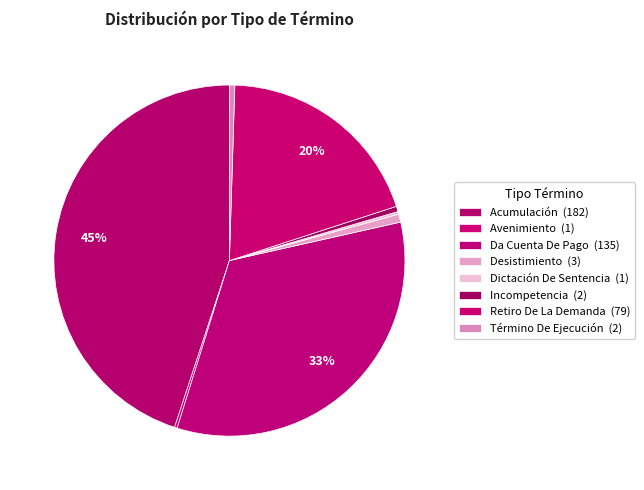

What portion of the pie excludes Incompetencia?

99.5%